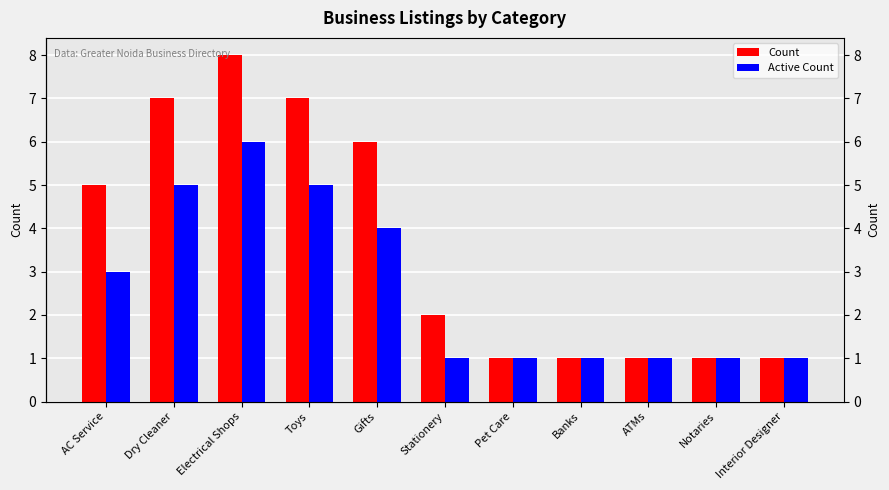

Between Toys and Notaries, which series saw the biggest shift?

Count